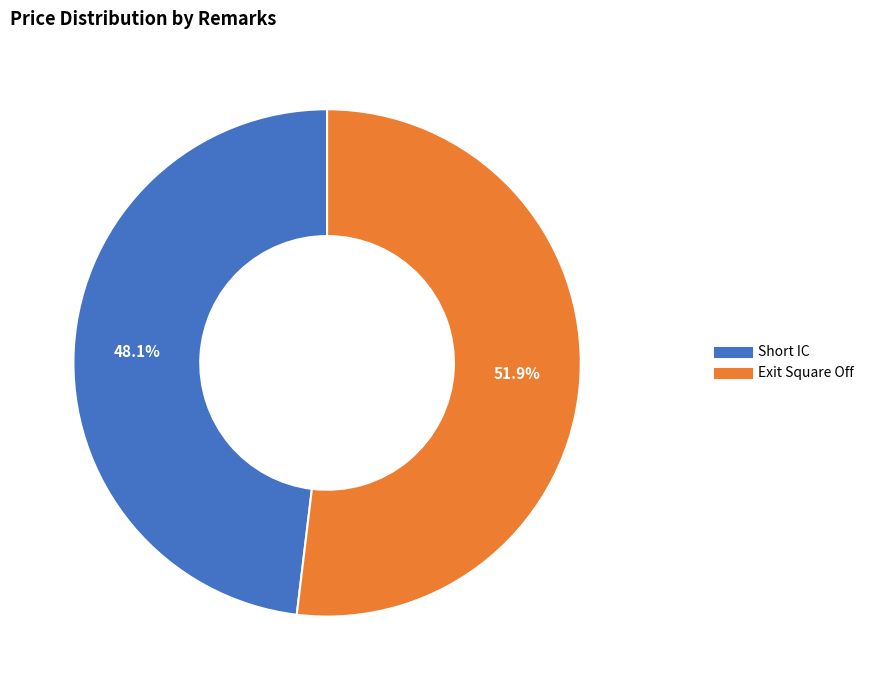

Which slice is the smallest?

Short IC